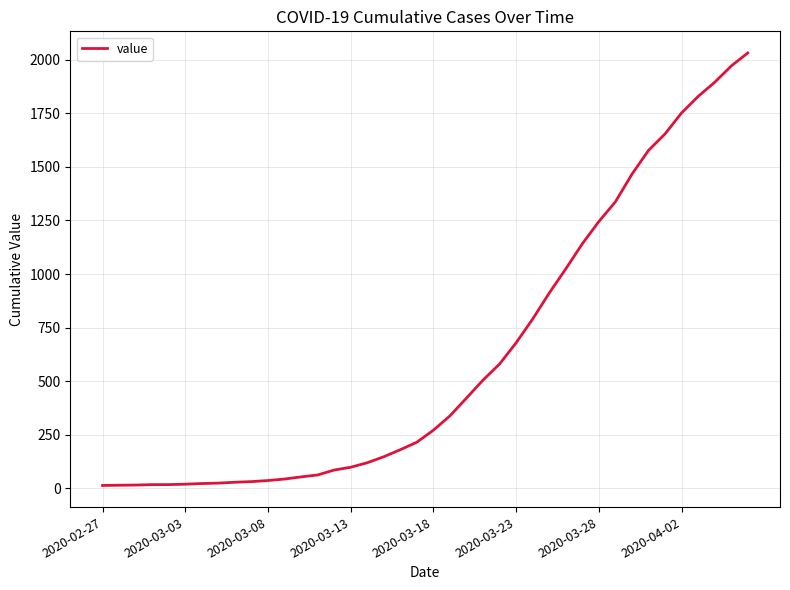

What is the maximum value shown in the chart?

2032